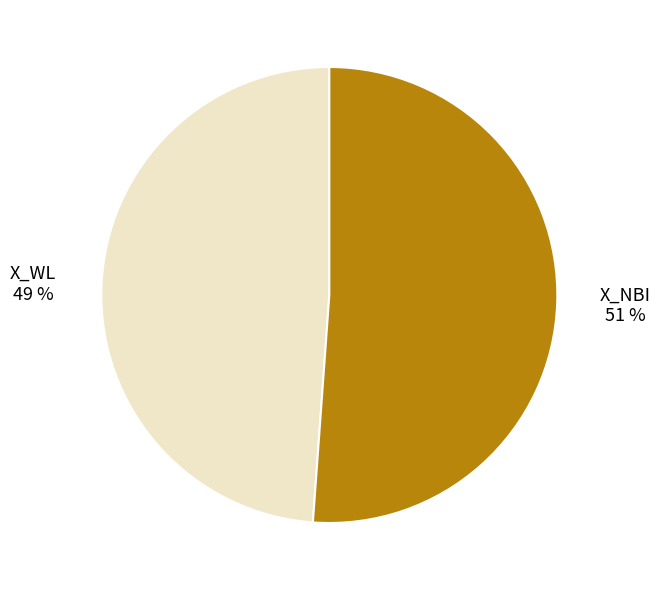

How many segments does this pie chart have?

2